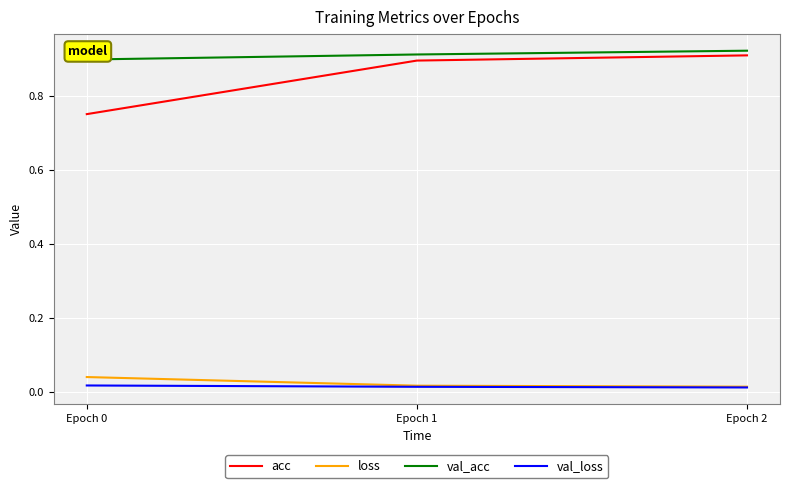

What are all the series names shown in the legend?

acc, loss, val_acc, val_loss